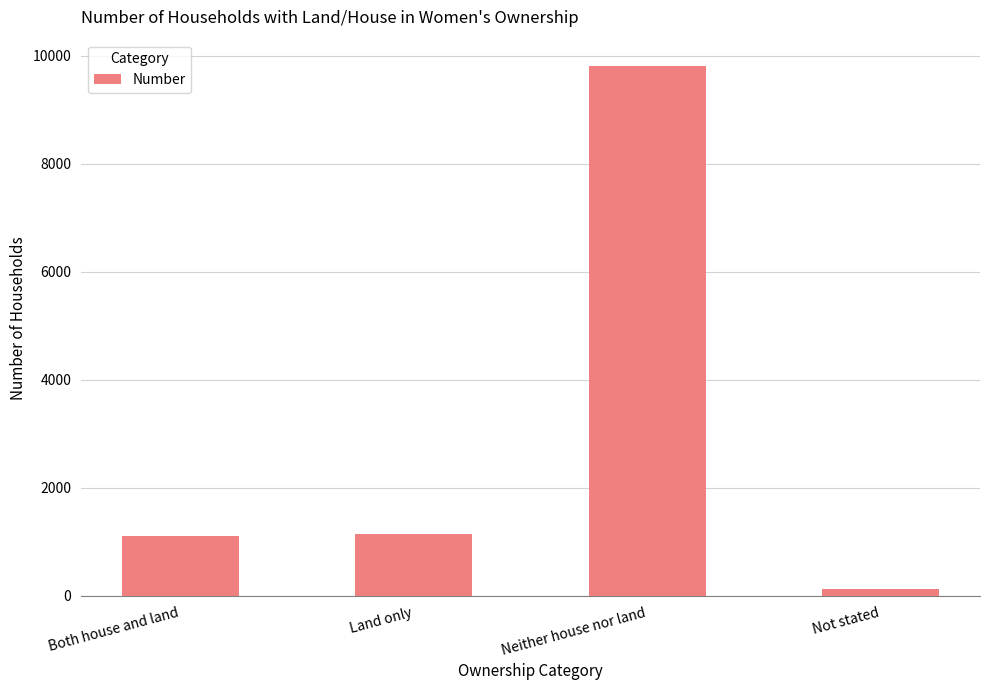

How many data points are less than 1138?

2